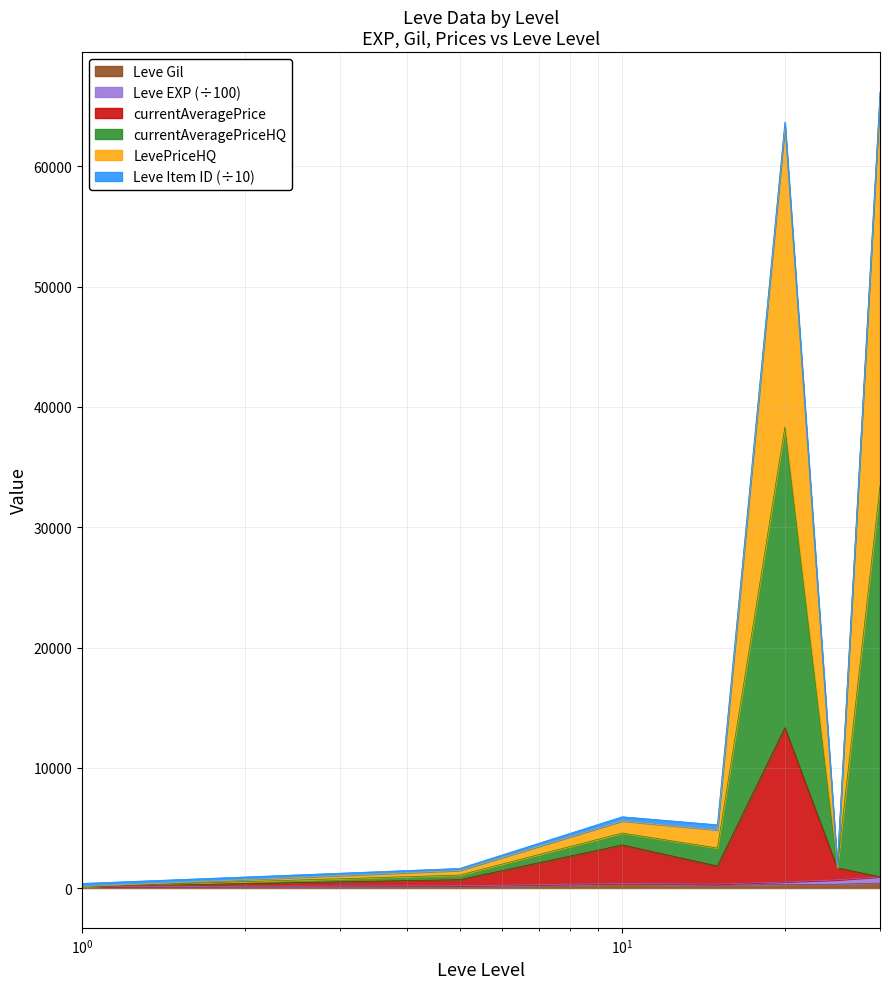

At which category does currentAveragePrice reach its first local valley?

15